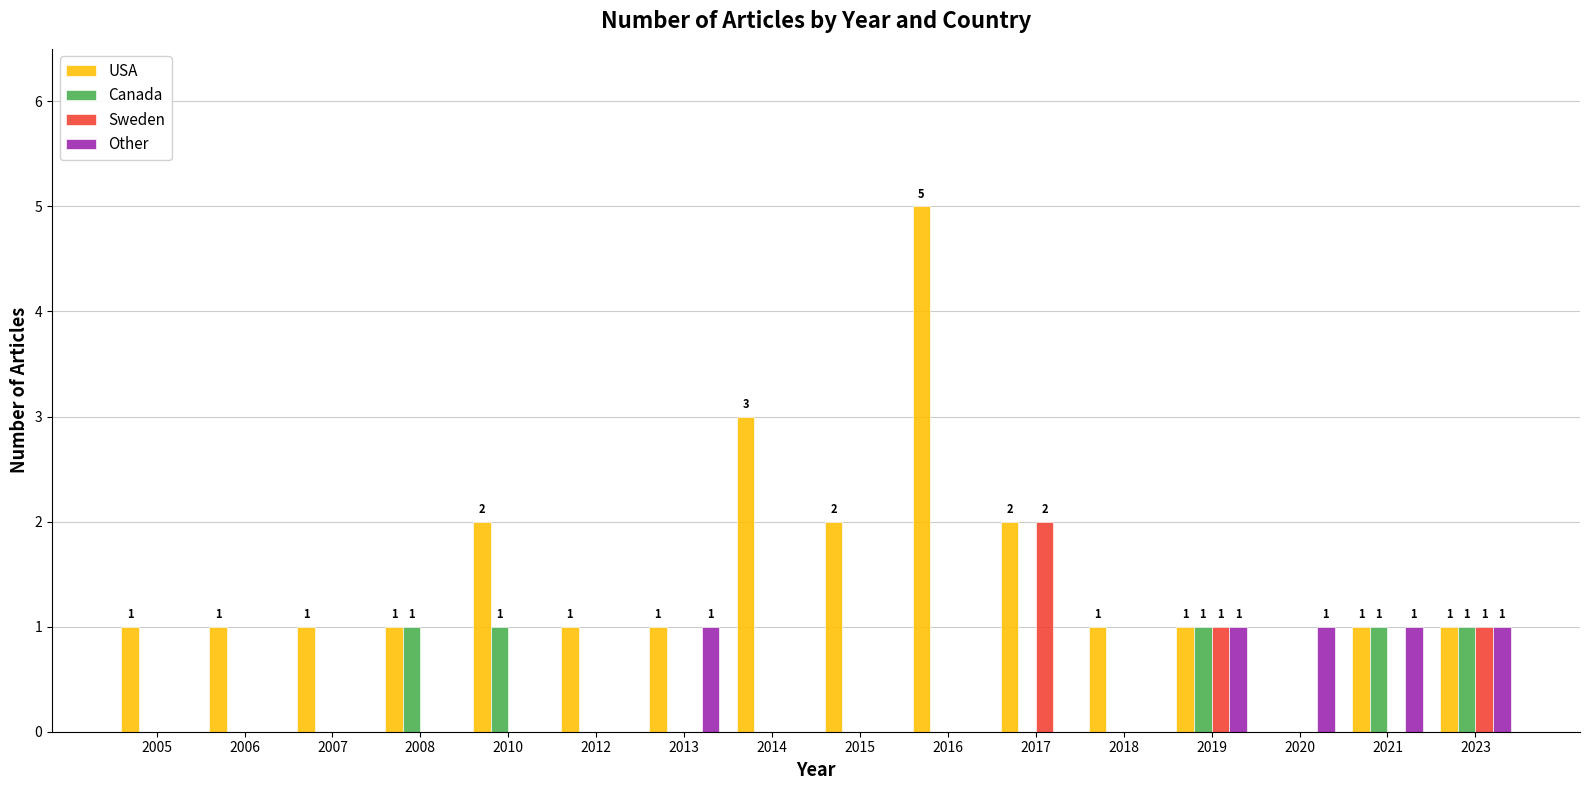

Between 2013 and 2020, which series saw the biggest shift?

USA